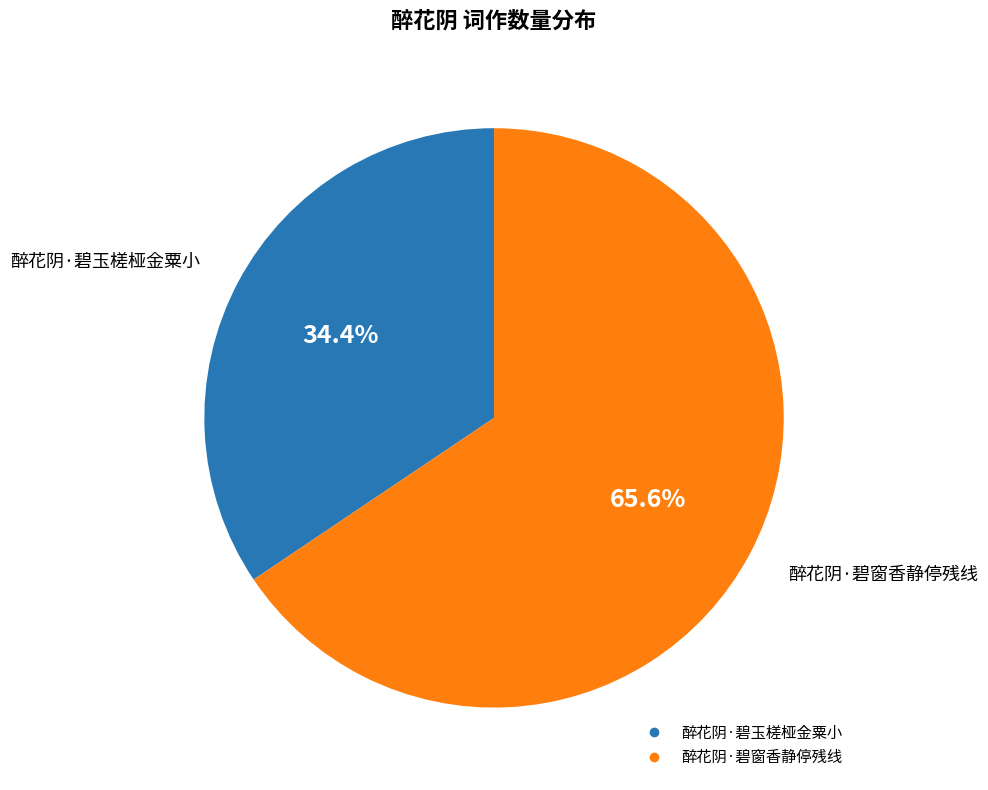

Count the number of slices in the pie.

2